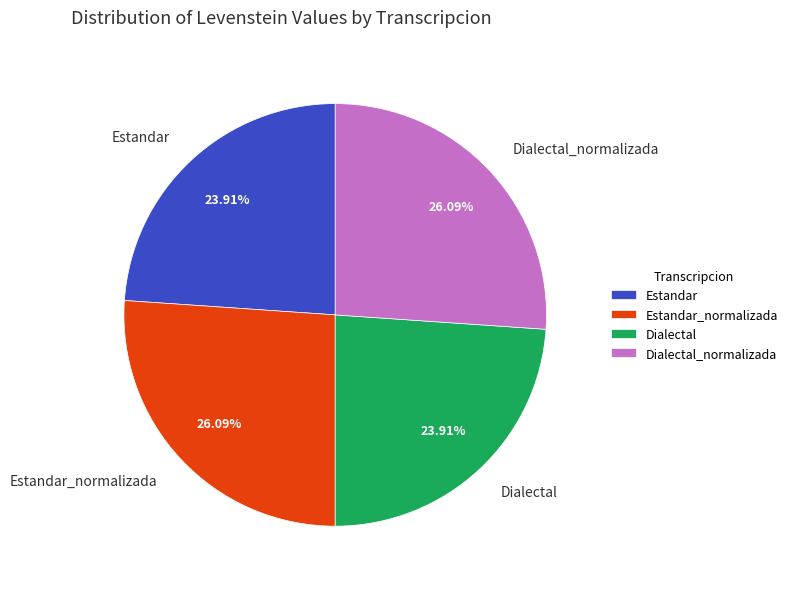

Which has a higher value, Dialectal or Estandar_normalizada?

Estandar_normalizada